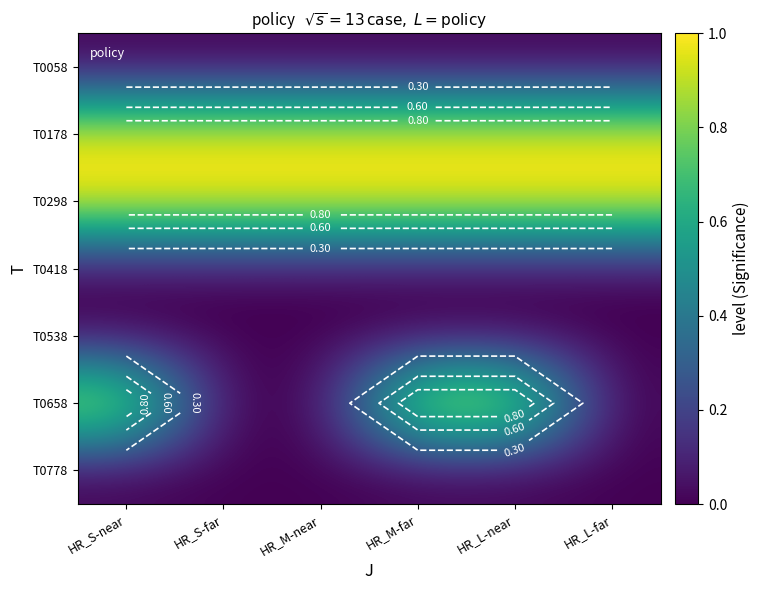

What is the spread (max minus min) of values at HR_S-near?

1